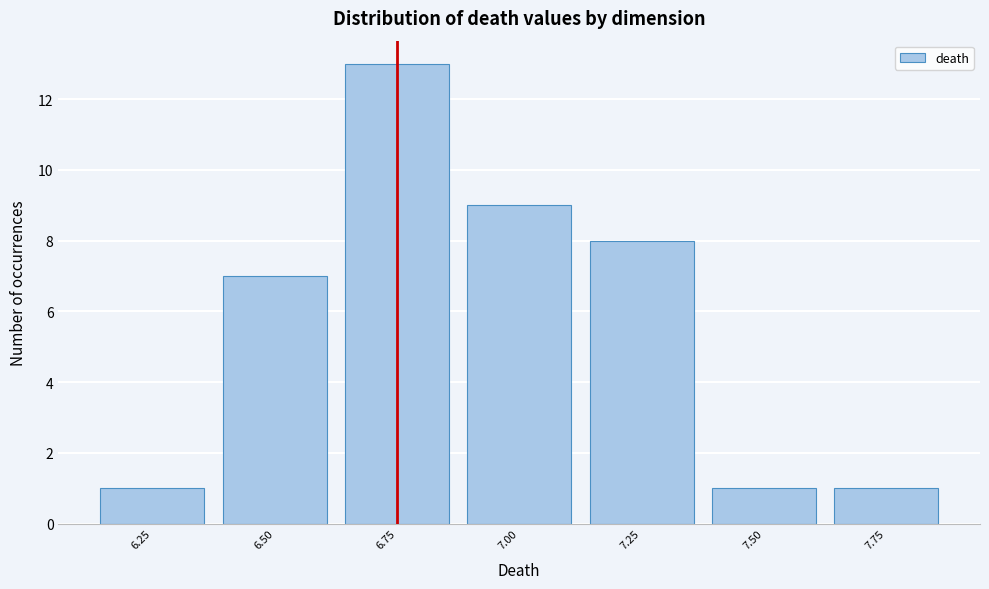

Reading right to left, extract all data points from this chart.

1	1	8	9	13	7	1